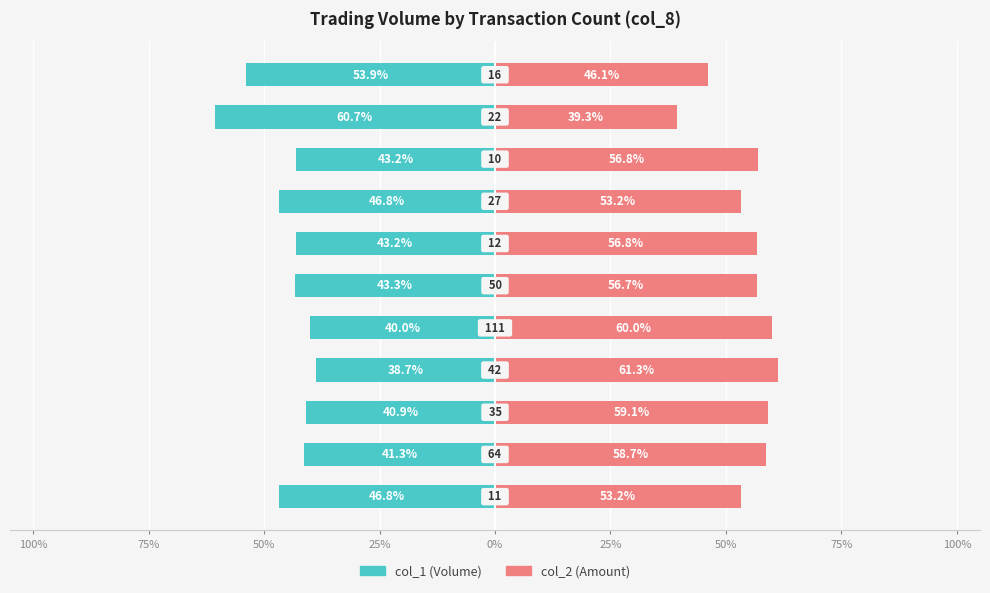

What is the average value of the col_1 series?

-45.3